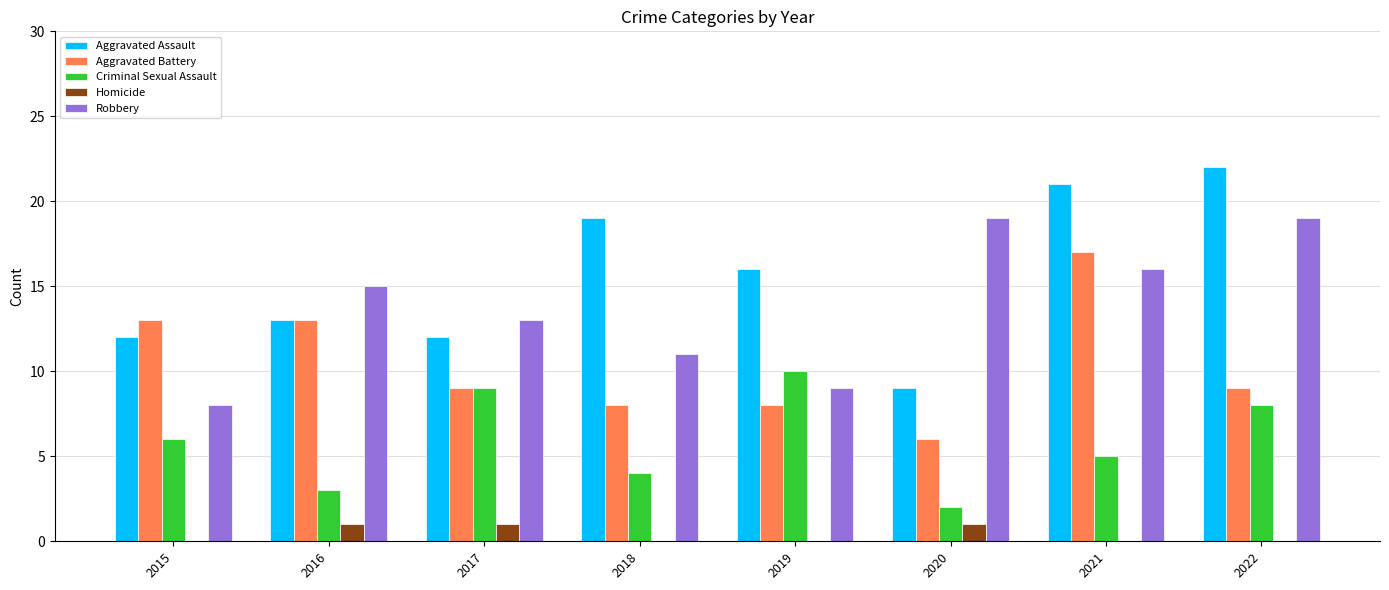

What is the sum of all Aggravated Assault values?

124